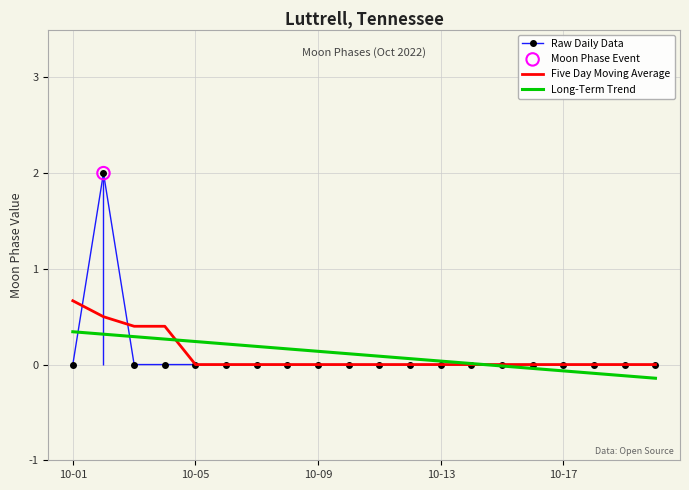

Which series reaches the minimum Y coordinate?

Long-Term Trend